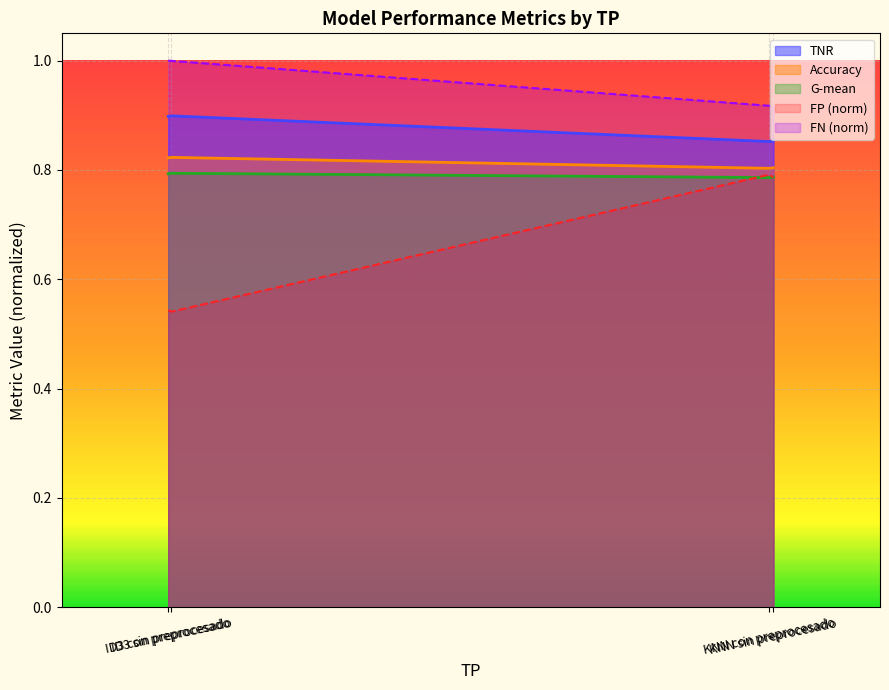

Which series has the largest total across all categories?

FN (norm)